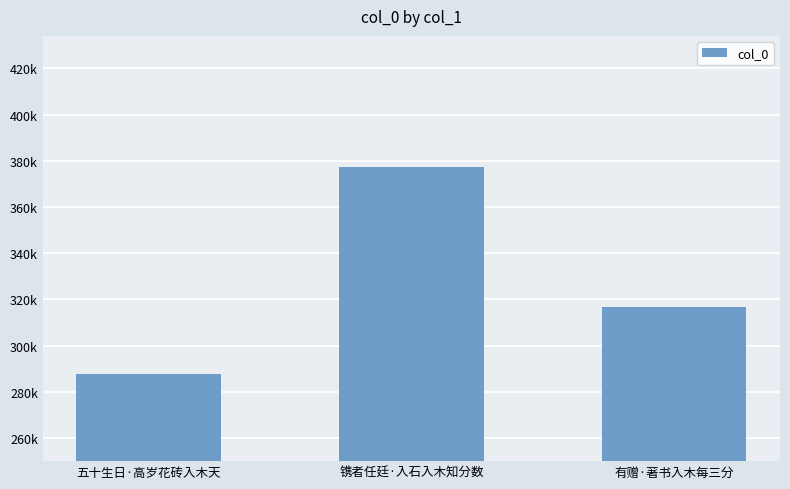

What position from the right is 镌者任廷·入石入木知分数?

2